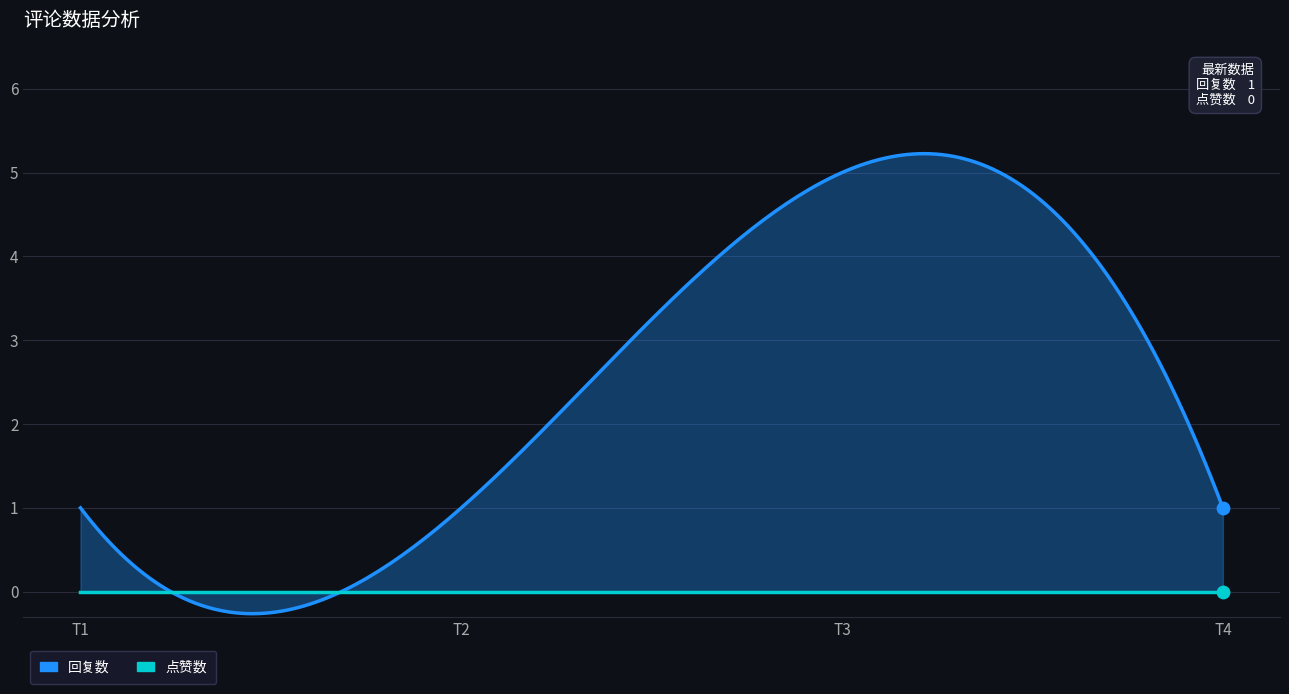

Which series contains the highest Y value?

回复数